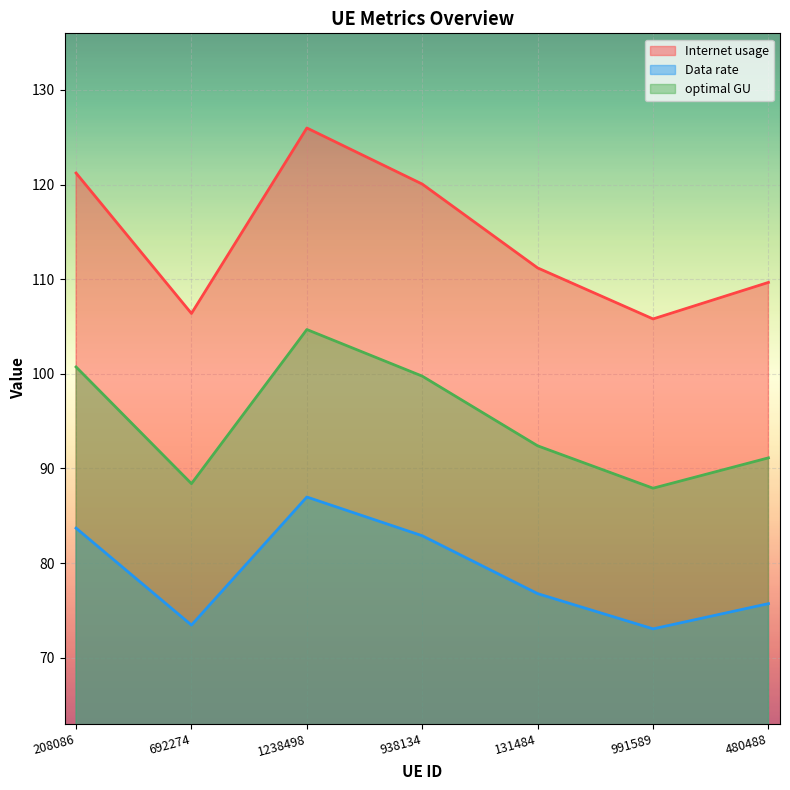

What is the difference between the Data rate values at 480488 and 131484?

1.1